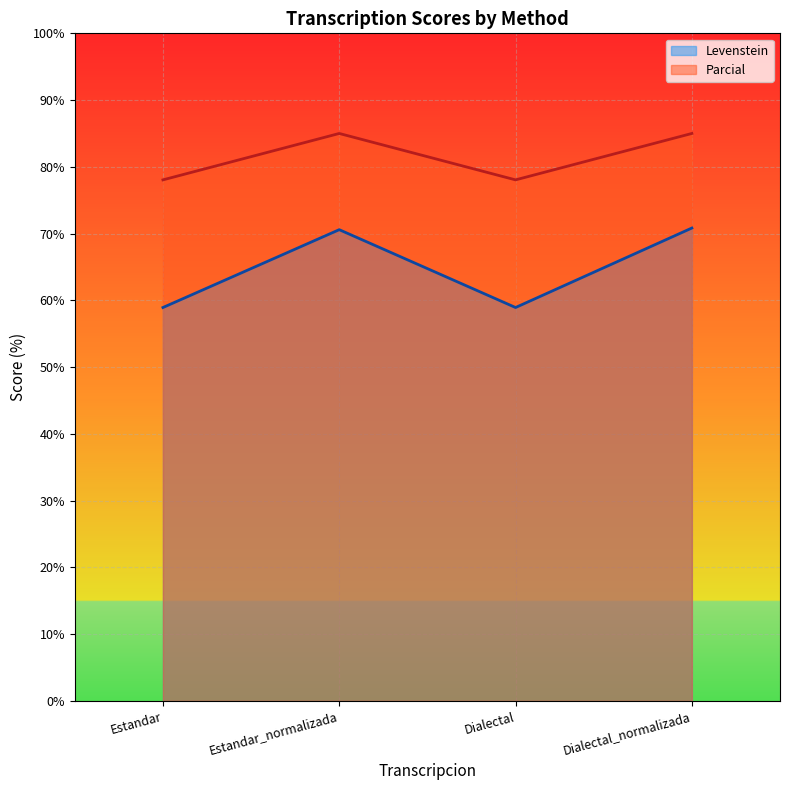

Does the chart display data point markers on the line(s)?

No